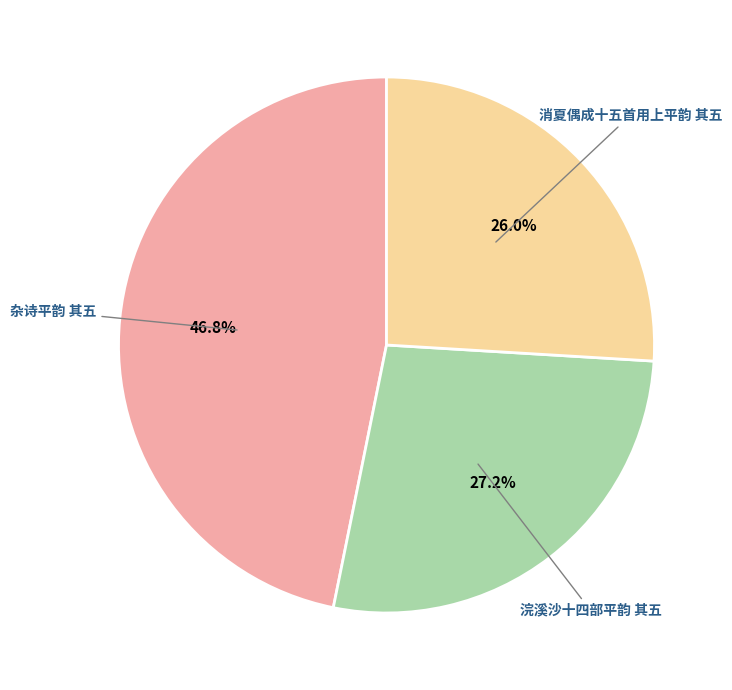

Does 浣溪沙十四部平韵 其五 account for over 50% of the chart?

No